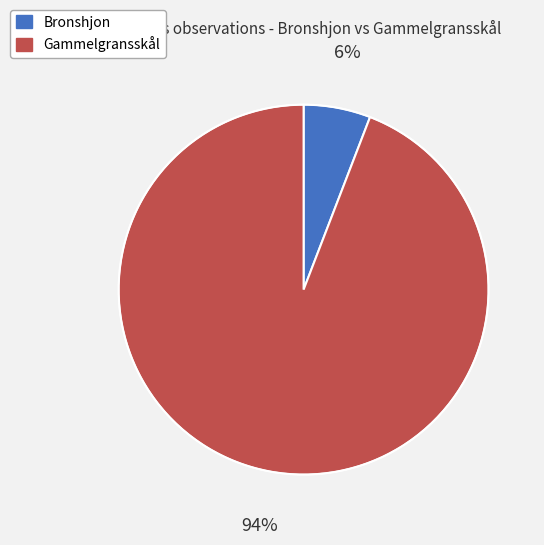

Is there any slice that represents more than half of the pie?

Yes